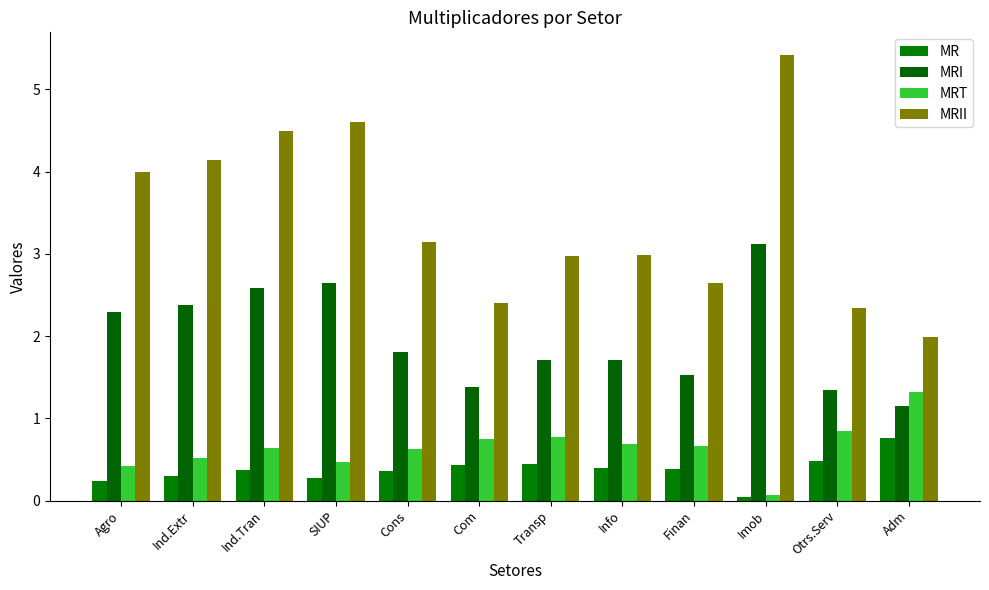

Reading right to left, extract all data points from this chart.

MR: Adm=0.8	Otrs.Serv=0.5	Imob=0.0	Finan=0.4	Info=0.4	Transp=0.4	Com=0.4	Cons=0.4	SIUP=0.3	Ind.Tran=0.4	Ind.Extr=0.3	Agro=0.2
MRI: Adm=1.1	Otrs.Serv=1.3	Imob=3.1	Finan=1.5	Info=1.7	Transp=1.7	Com=1.4	Cons=1.8	SIUP=2.6	Ind.Tran=2.6	Ind.Extr=2.4	Agro=2.3
MRT: Adm=1.3	Otrs.Serv=0.8	Imob=0.1	Finan=0.7	Info=0.7	Transp=0.8	Com=0.8	Cons=0.6	SIUP=0.5	Ind.Tran=0.6	Ind.Extr=0.5	Agro=0.4
MRII: Adm=2.0	Otrs.Serv=2.3	Imob=5.4	Finan=2.7	Info=3.0	Transp=3.0	Com=2.4	Cons=3.2	SIUP=4.6	Ind.Tran=4.5	Ind.Extr=4.1	Agro=4.0